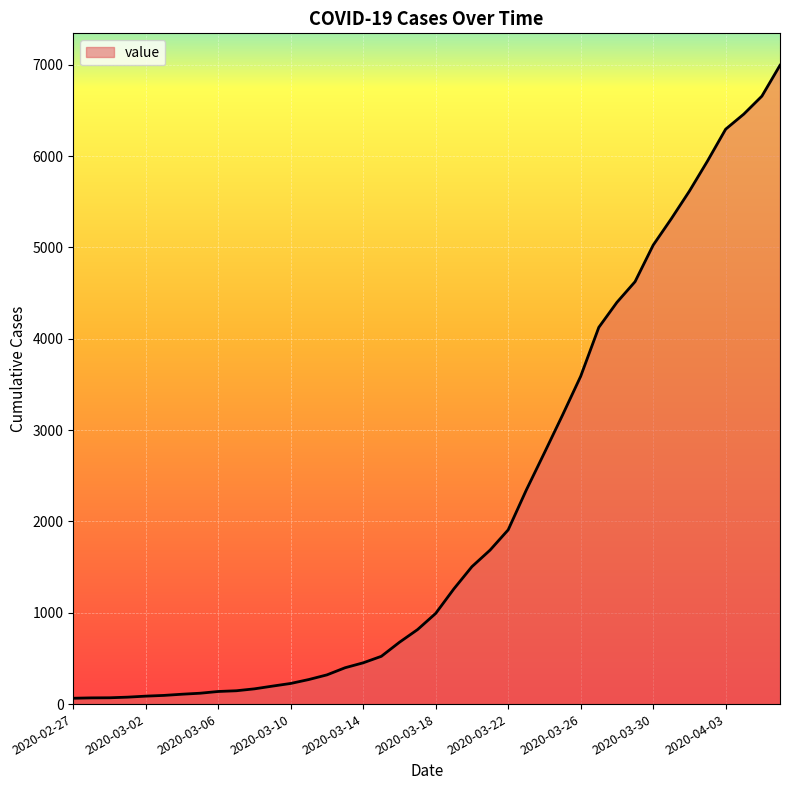

What is the difference between the maximum and minimum values?

6931